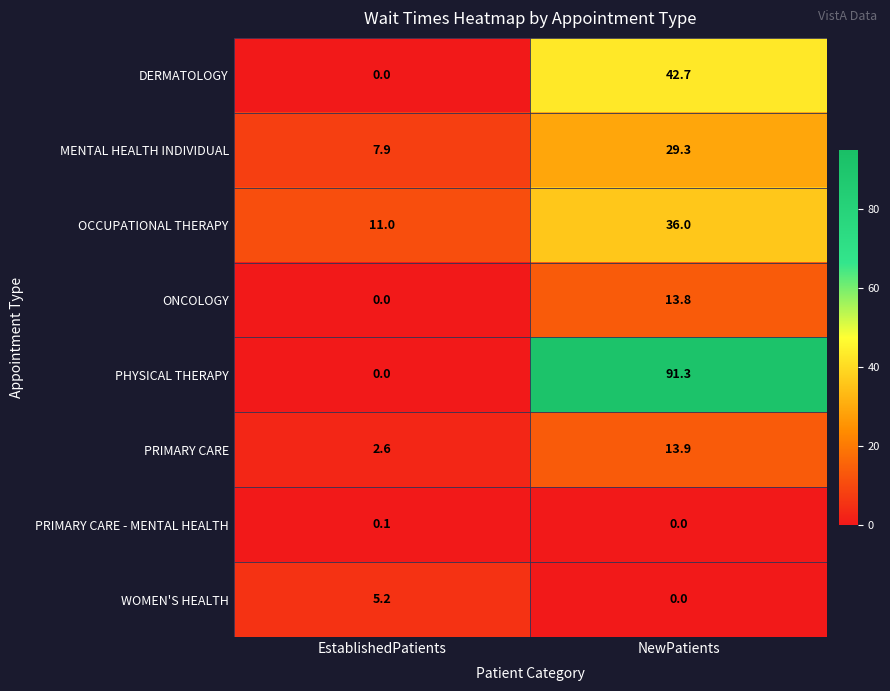

Where is DERMATOLOGY nearest to the value 21?

EstablishedPatients